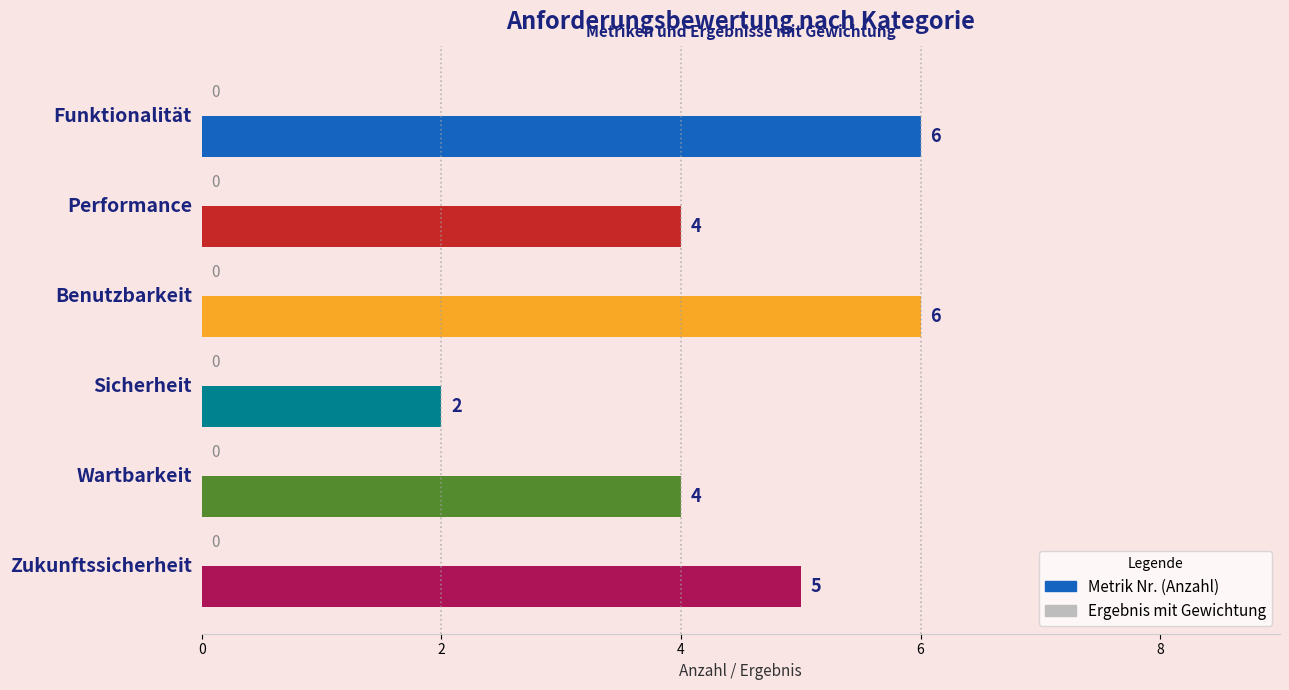

What is the value of the 5th bar from the top?

4